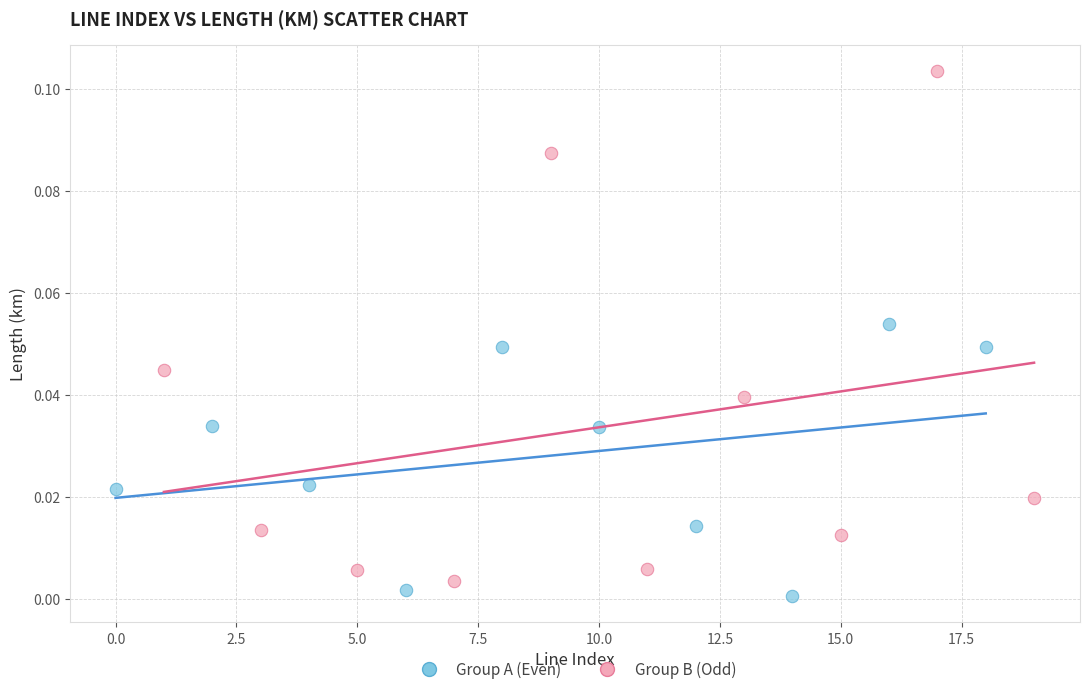

What are all the series names shown in the legend?

Group A (Even), Group B (Odd)